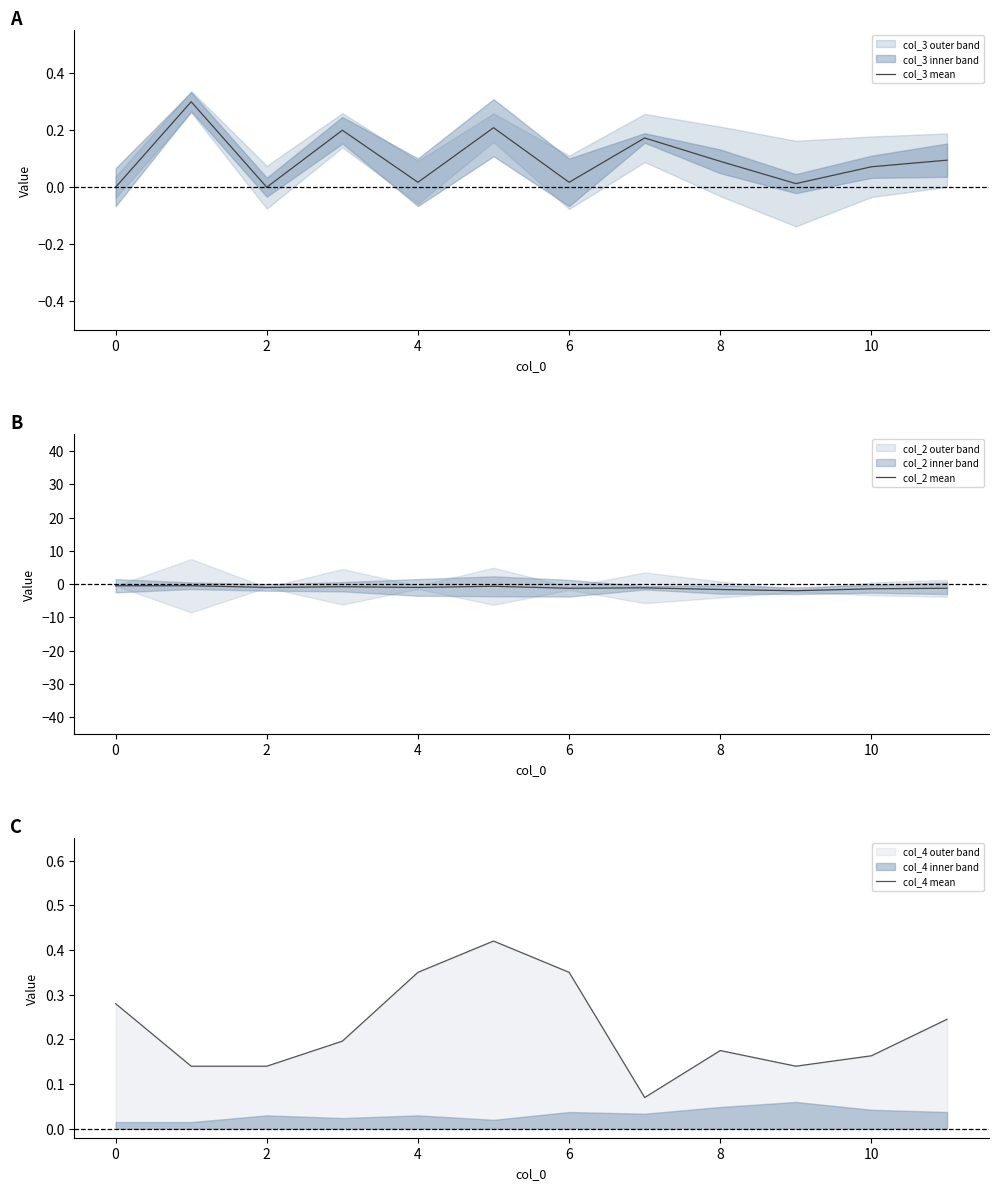

What is the minimum value for col_2 mean?

-2.0